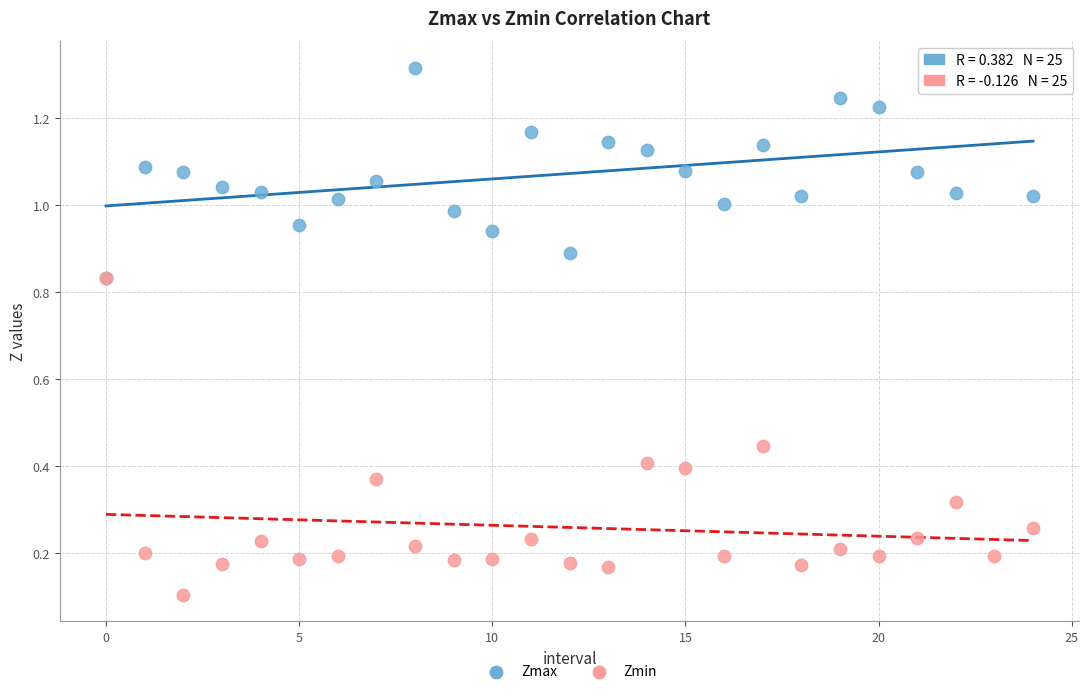

Which series reaches the maximum Y coordinate?

Zmax